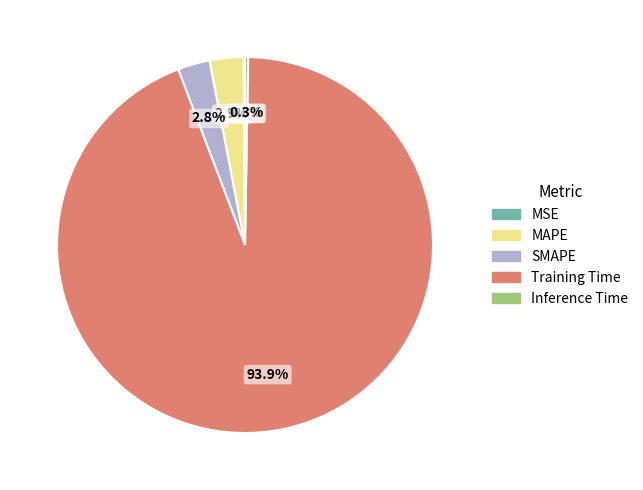

Which has a higher value, Training Time or MAPE?

Training Time